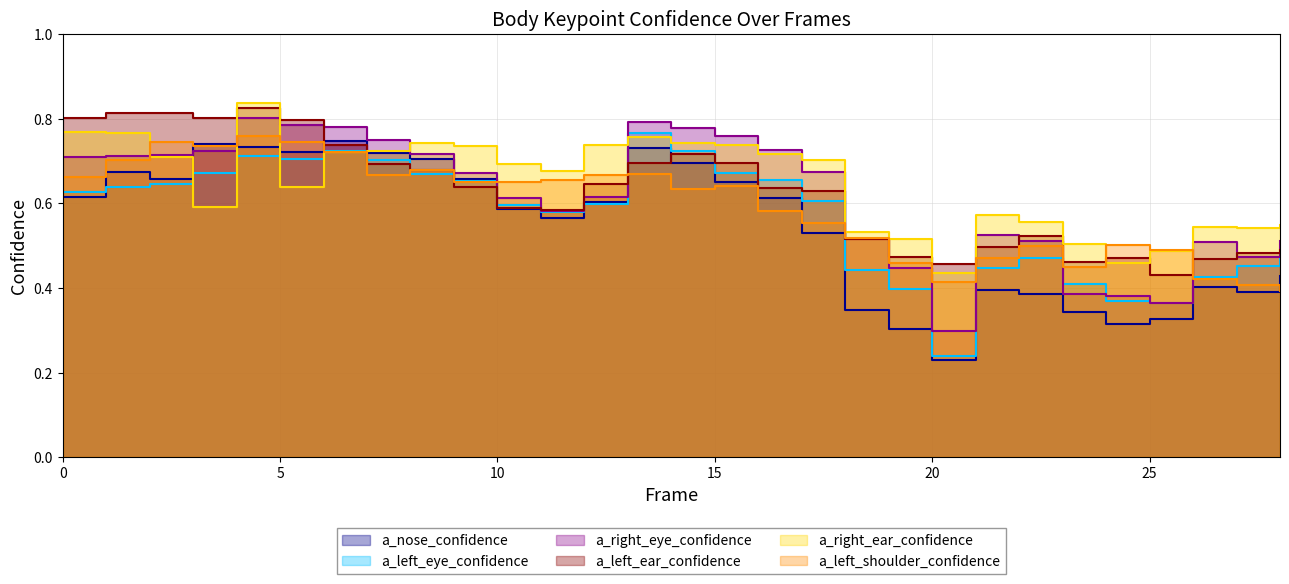

How many times do a_left_shoulder_confidence and a_right_eye_confidence cross each other?

8